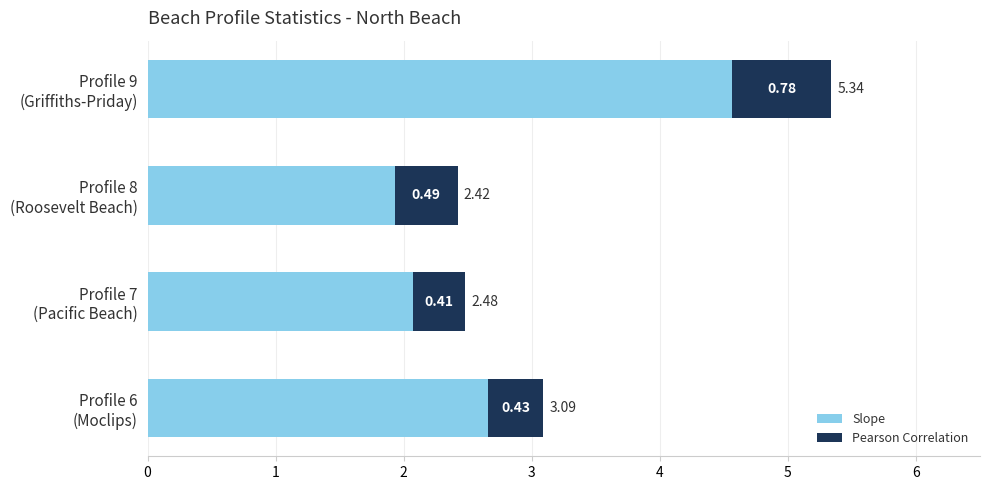

What is the sum of all Slope values?

11.2